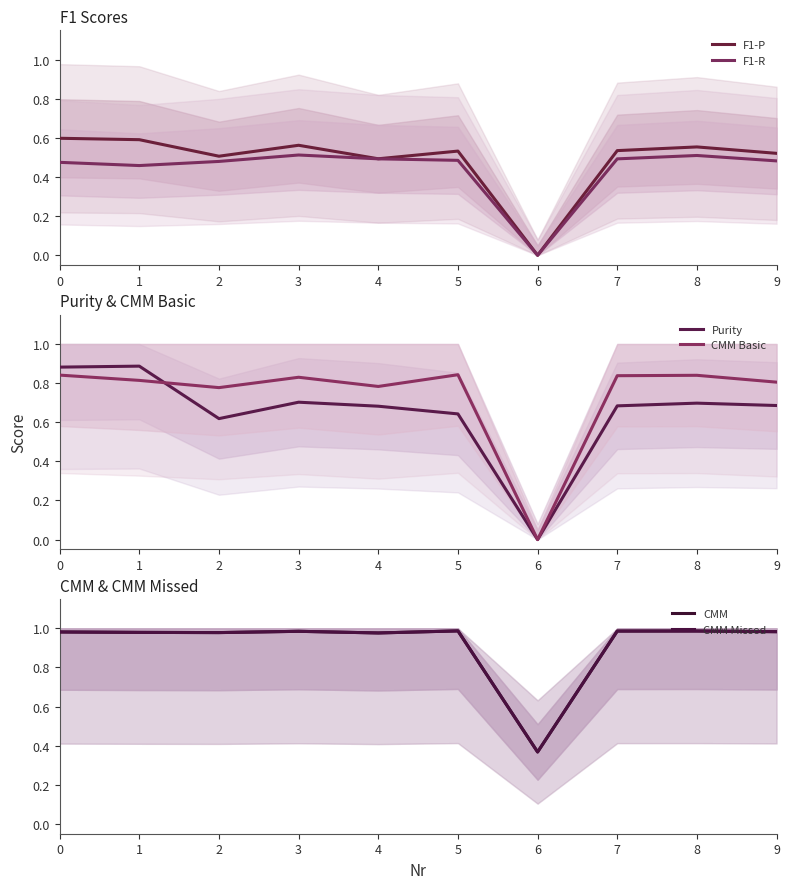

Is the value of CMM Missed at 4 greater than the value of F1-P at 1?

Yes